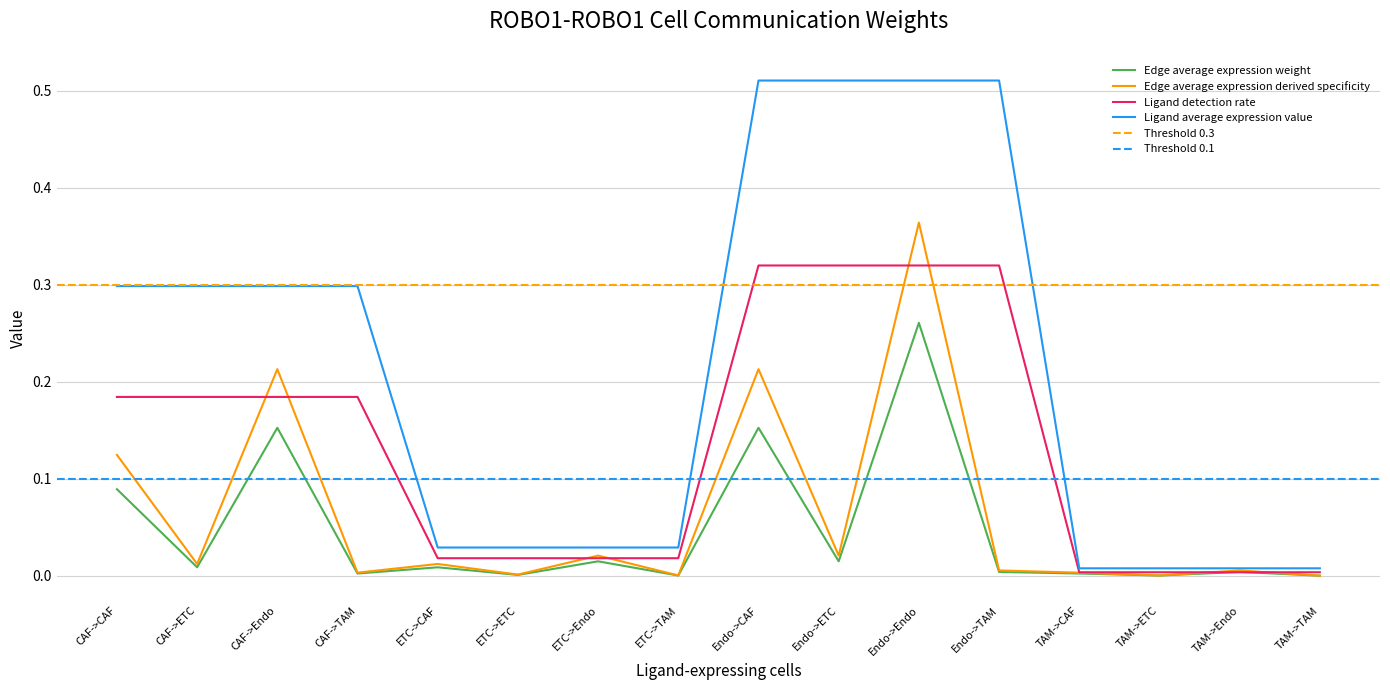

In Edge average expression derived specificity, how many points are lower than both neighbors (excluding endpoints)?

6